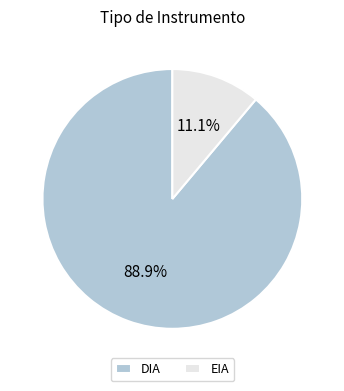

Which has a higher value, EIA or DIA?

DIA